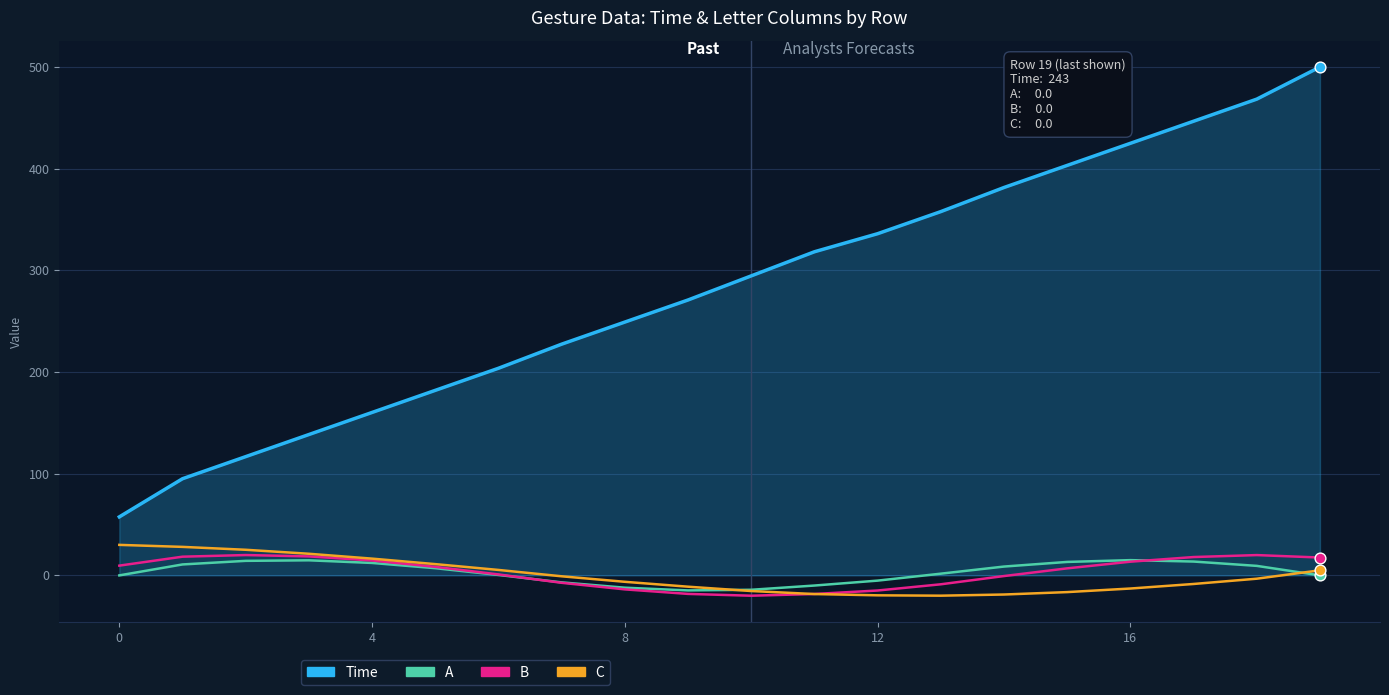

Which series has the largest total across all categories?

Time